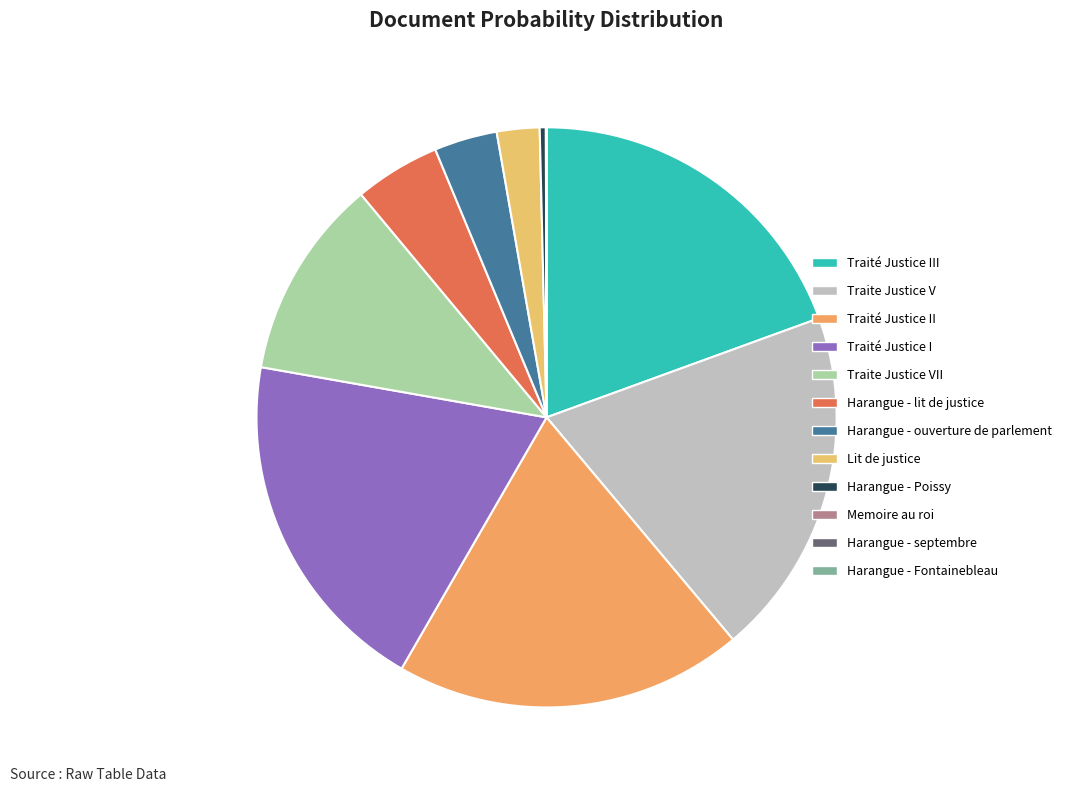

Which category has the biggest portion of the pie?

Traité Justice III